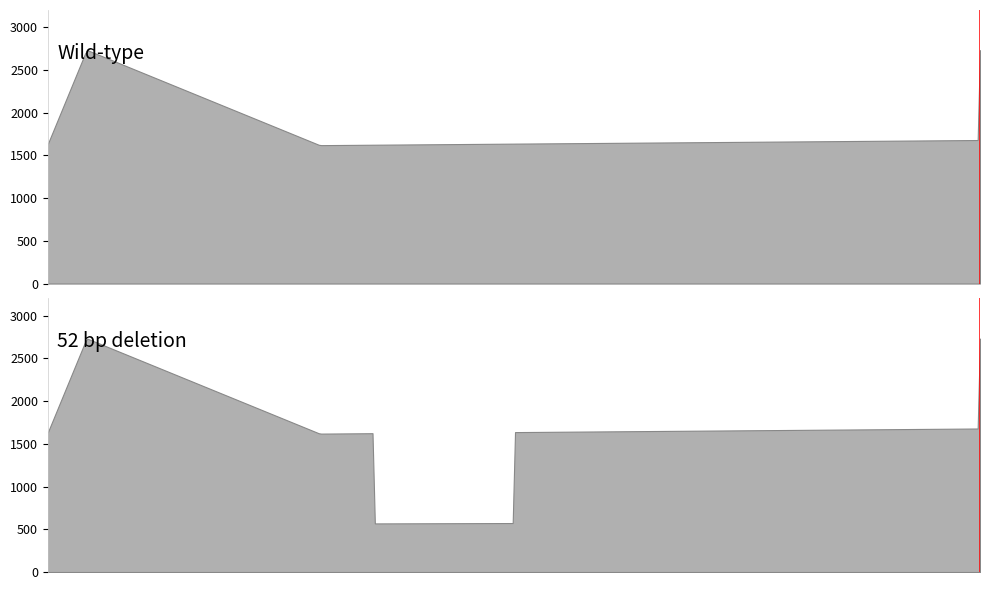

How many categories are shown in the chart?

2